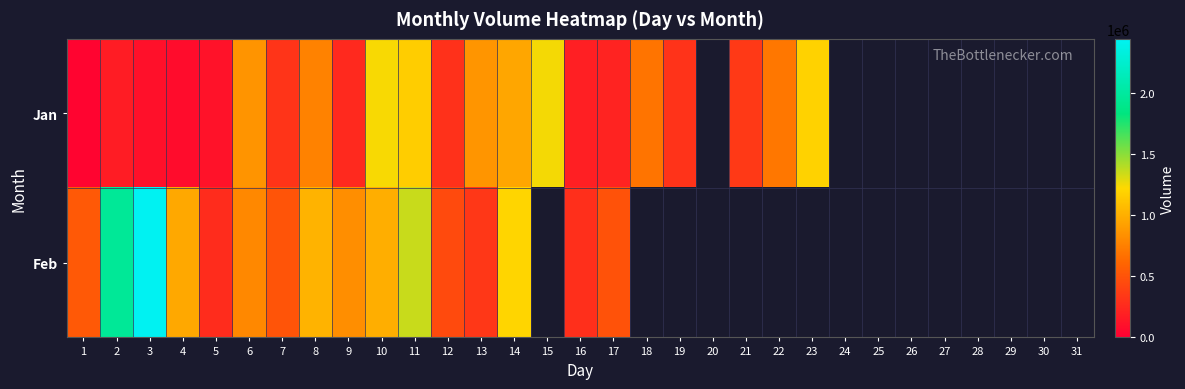

How many data points does each series have?

31